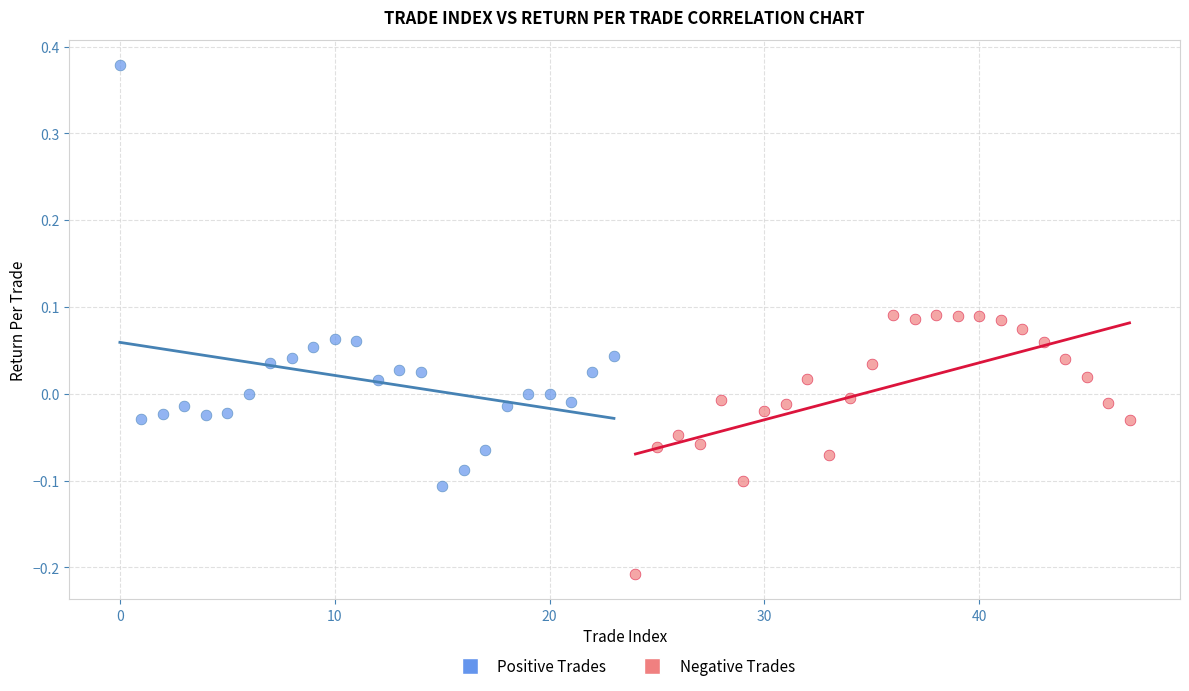

Which series has the widest spread of Y values?

Positive Trades